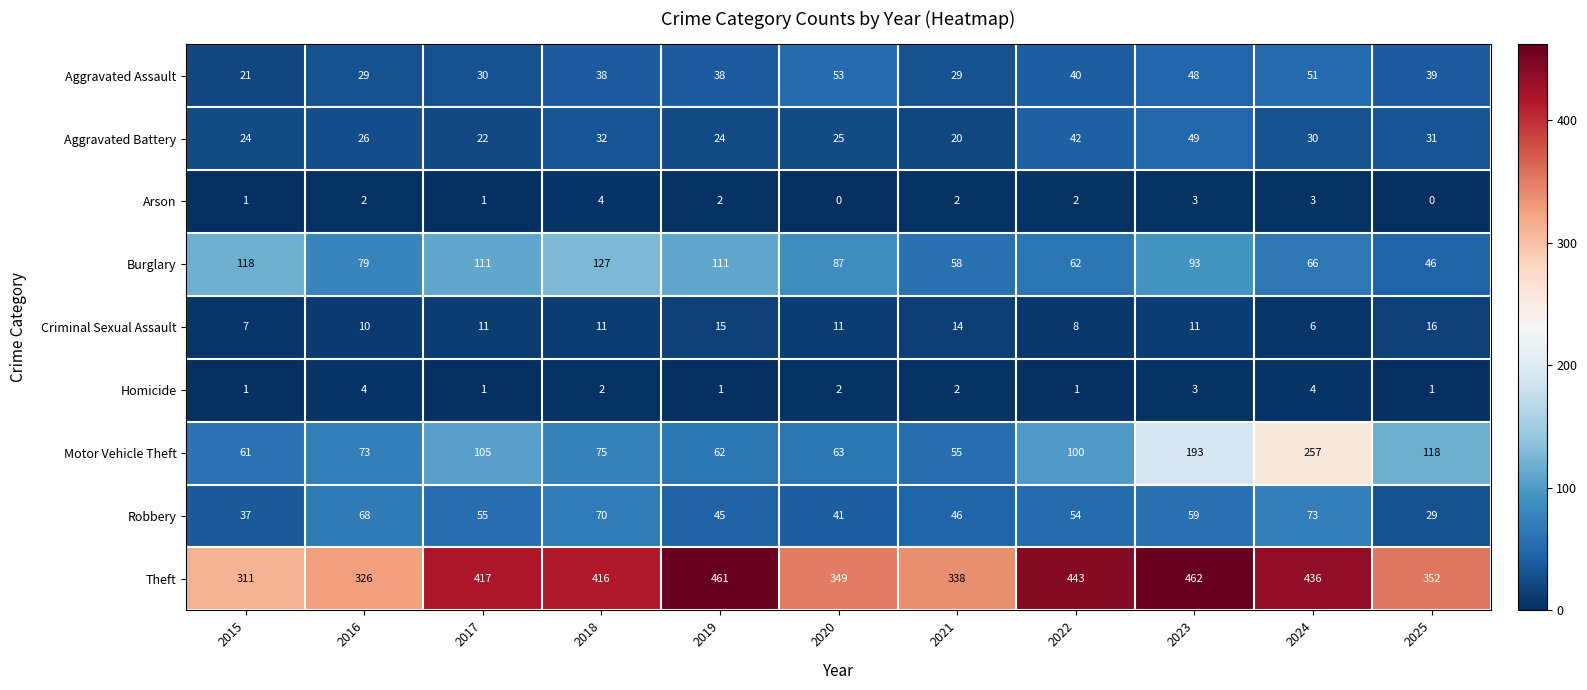

Between 2016 and 2022, which series saw the biggest shift?

Theft